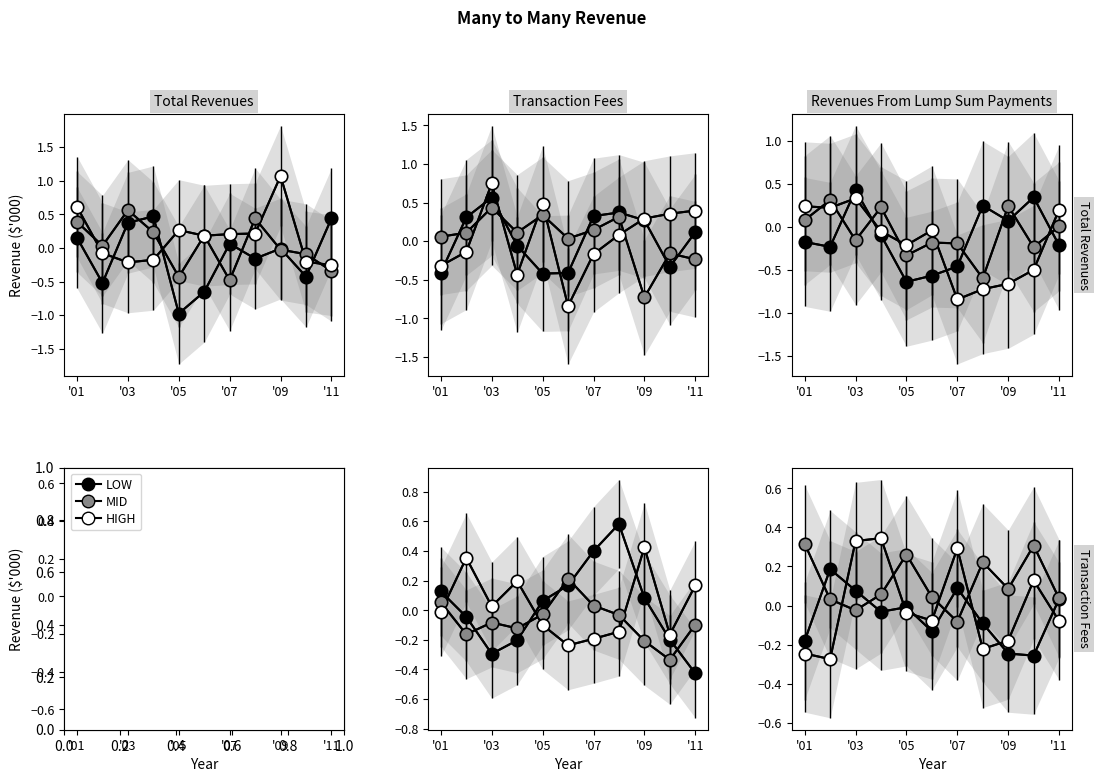

Which series has the largest total across all categories?

MID